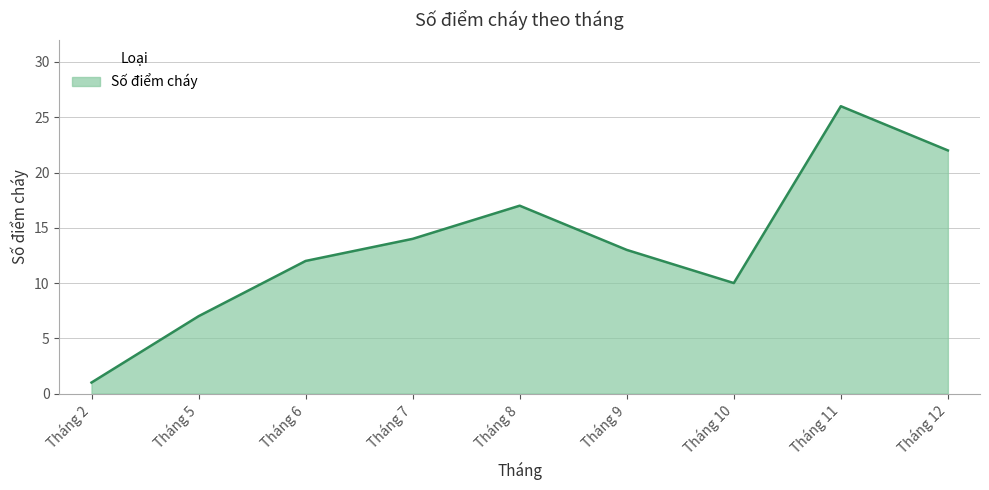

How many distinct data groups are displayed?

1